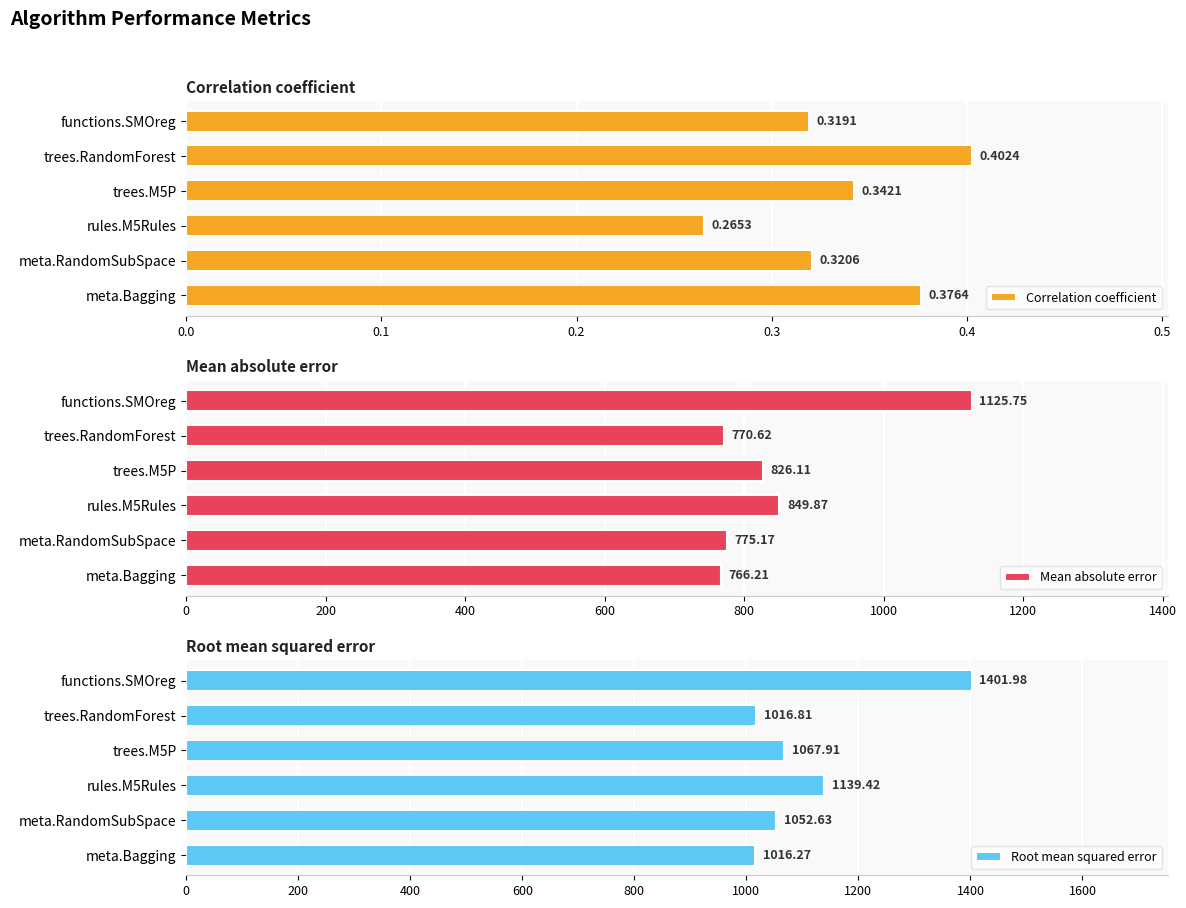

What is the difference between the maximum and second lowest values in the Mean absolute error series?

355.1